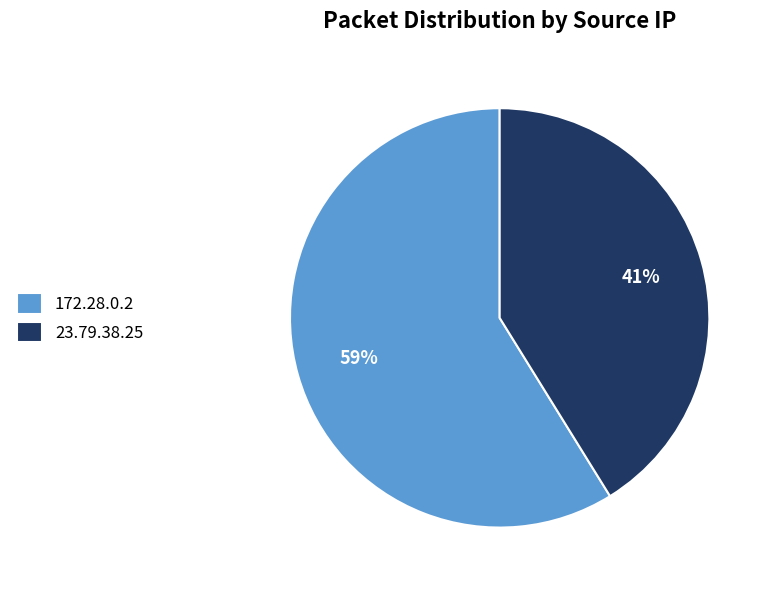

What is the smallest slice in the pie chart?

23.79.38.25